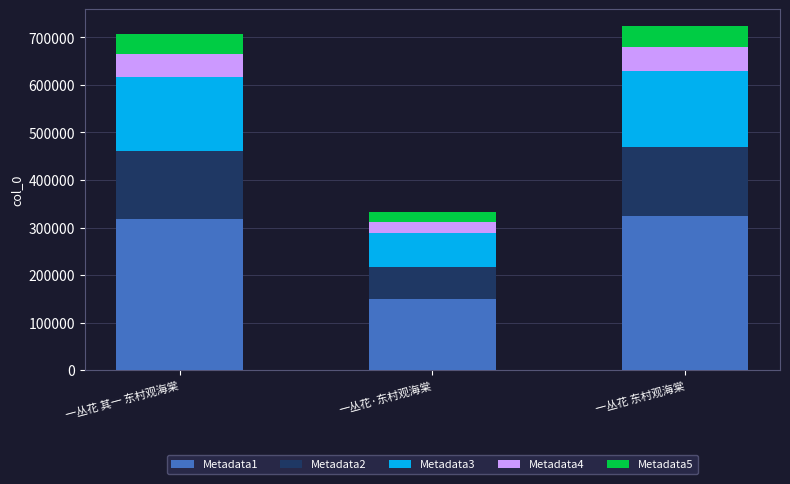

What is the total value across all series at 一丛花·东村观海棠?

332512.0